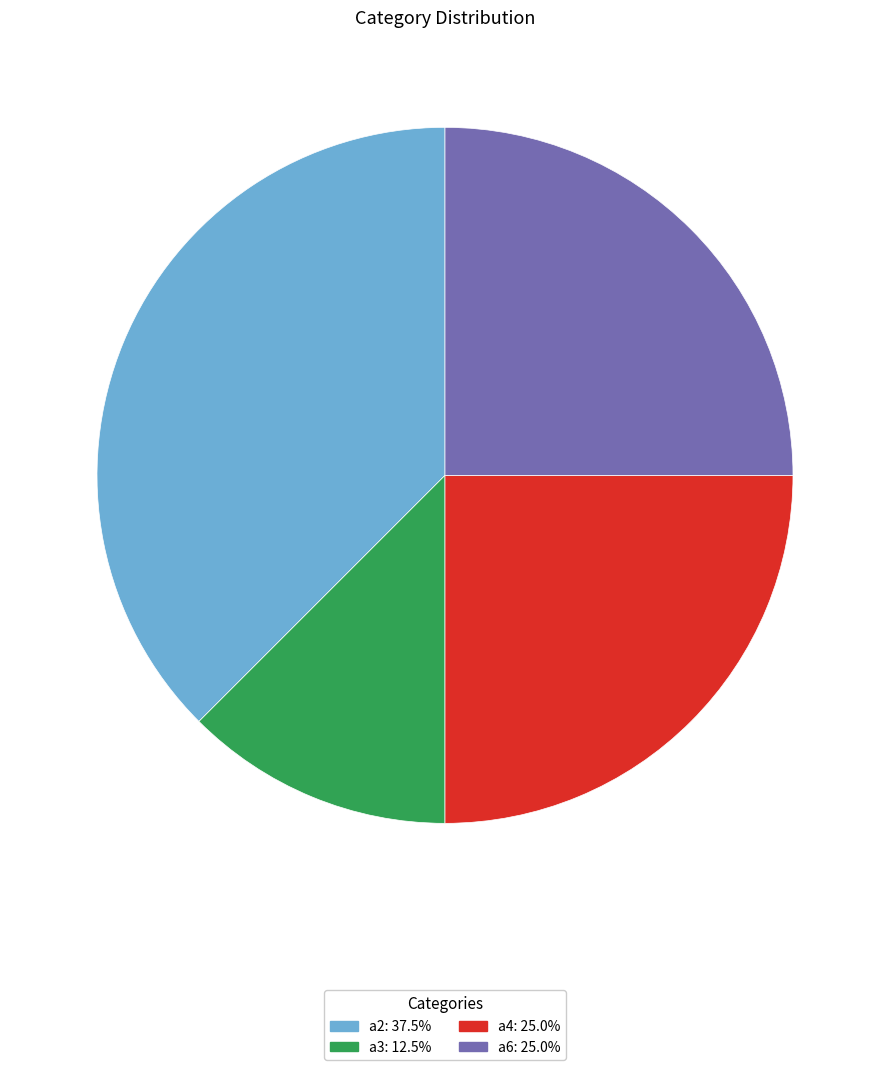

Do a6 and a3 together represent more than half of the pie?

No